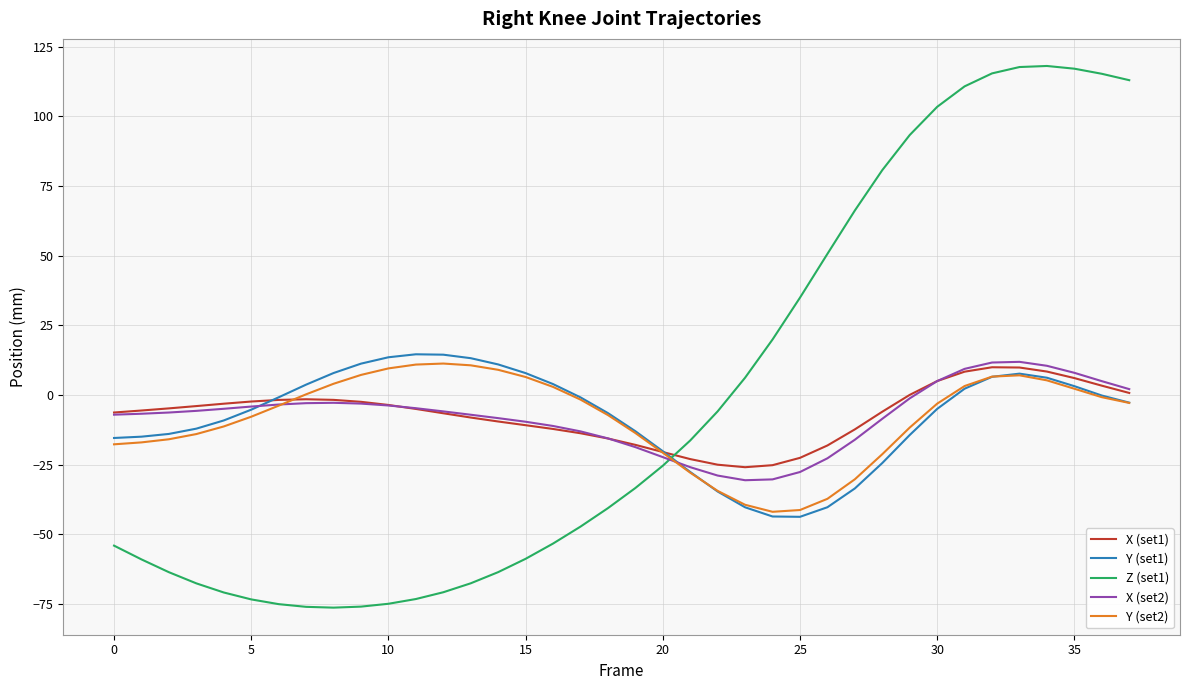

What is the maximum value shown in the chart?

118.1